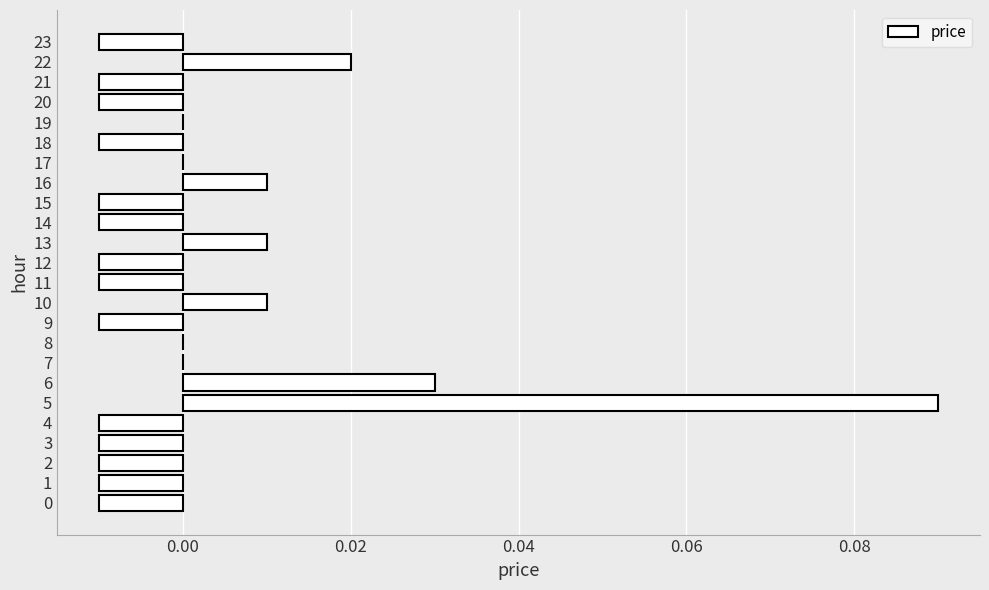

Count the number of data series in this chart.

1